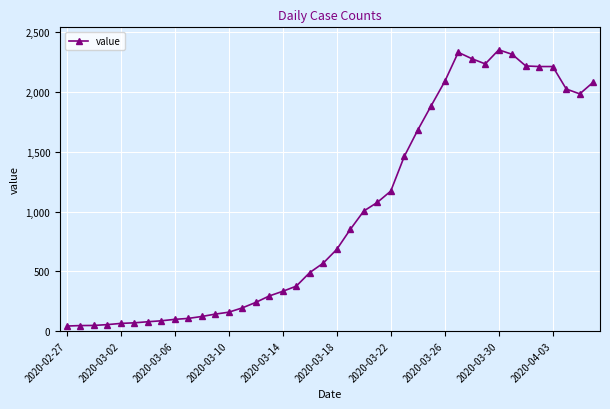

True or false: the data has more than 0 interior local peaks.

True